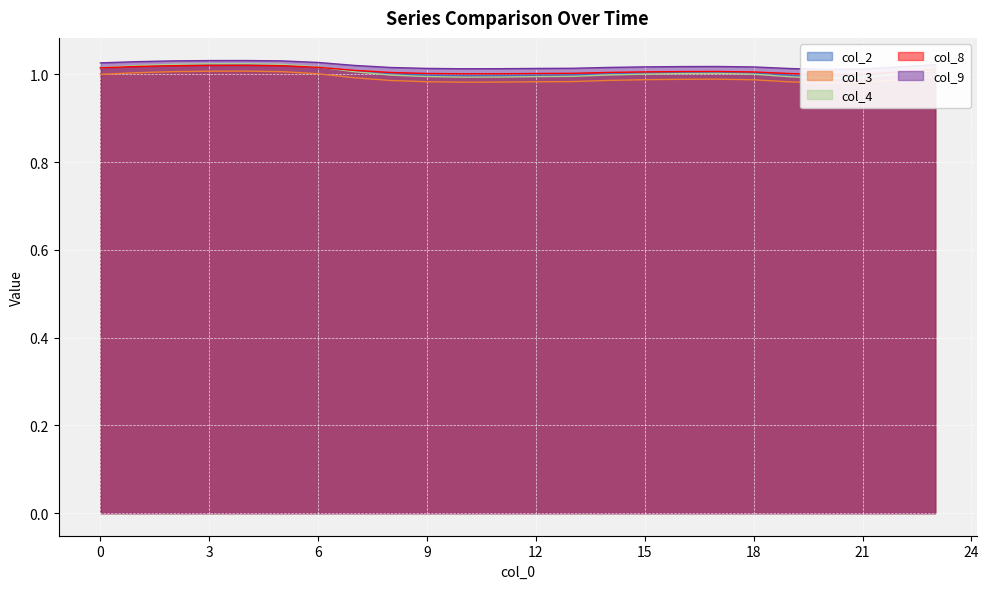

At which label does col_3 reach its peak?

4